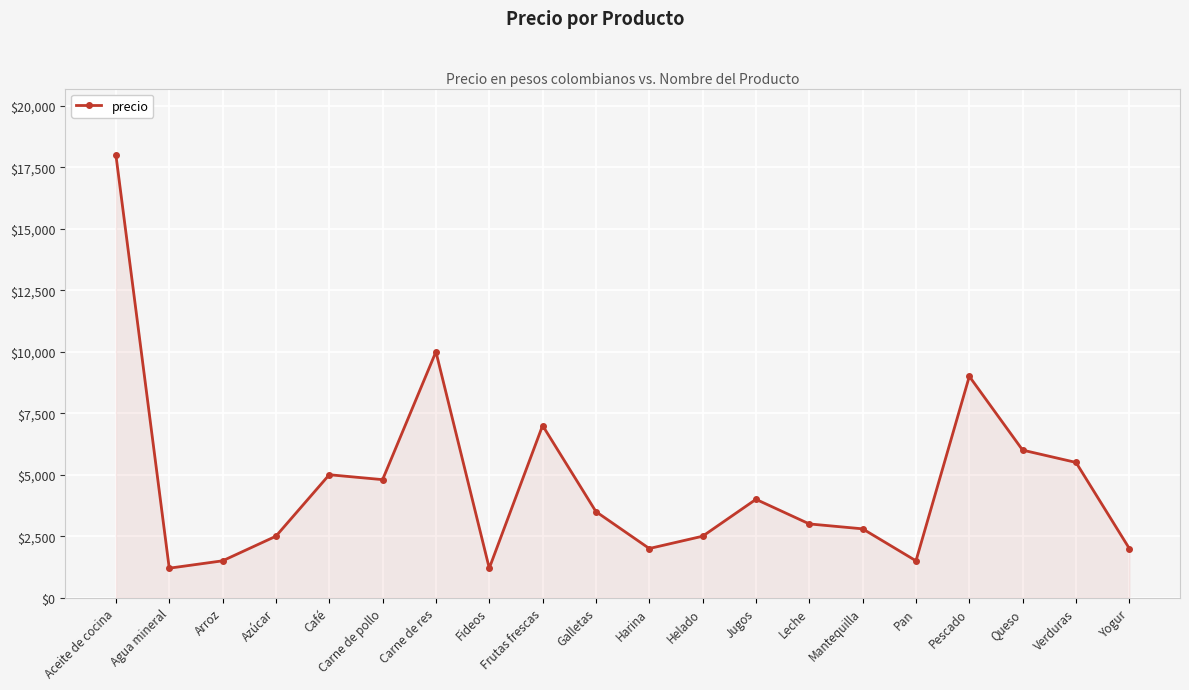

Reading left to right, transcribe all the data shown in this chart.

18000	1200	1500	2500	5000	4800	10000	1200	7000	3500	2000	2500	4000	3000	2800	1500	9000	6000	5500	2000